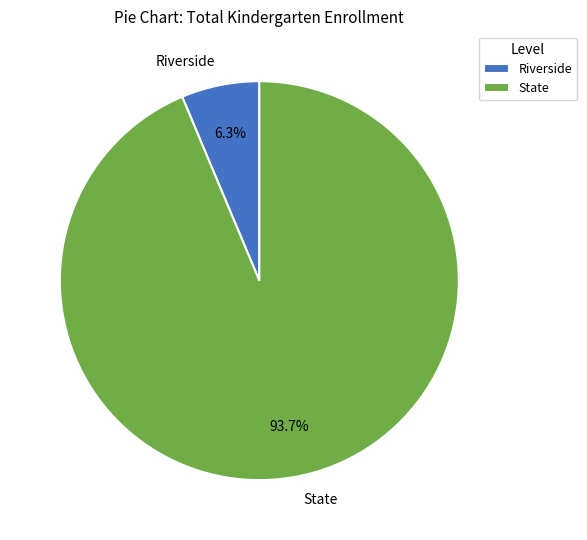

Is there any slice that represents more than half of the pie?

Yes